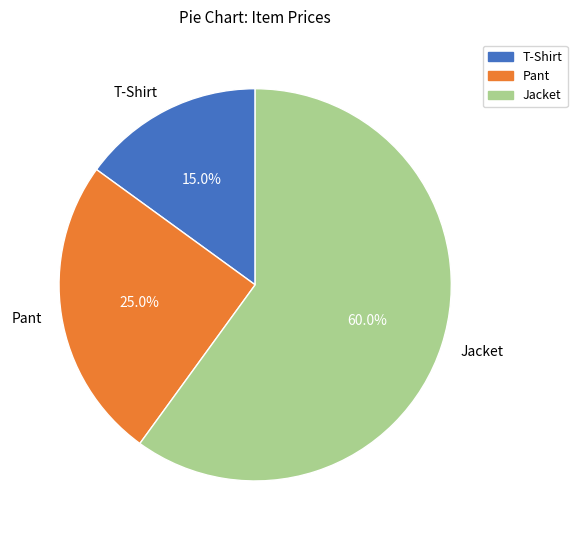

To the nearest percent, what is the difference between the T-Shirt and Jacket slice percentages?

45%